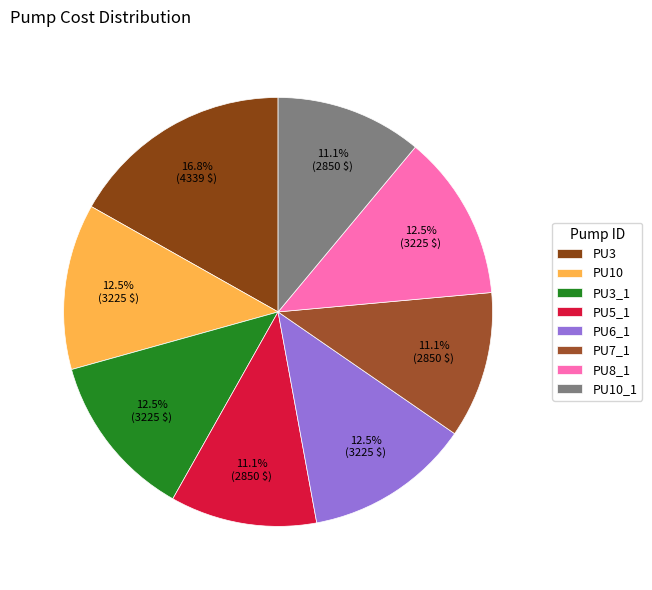

To the nearest percent, what portion does PU6_1 represent?

13%